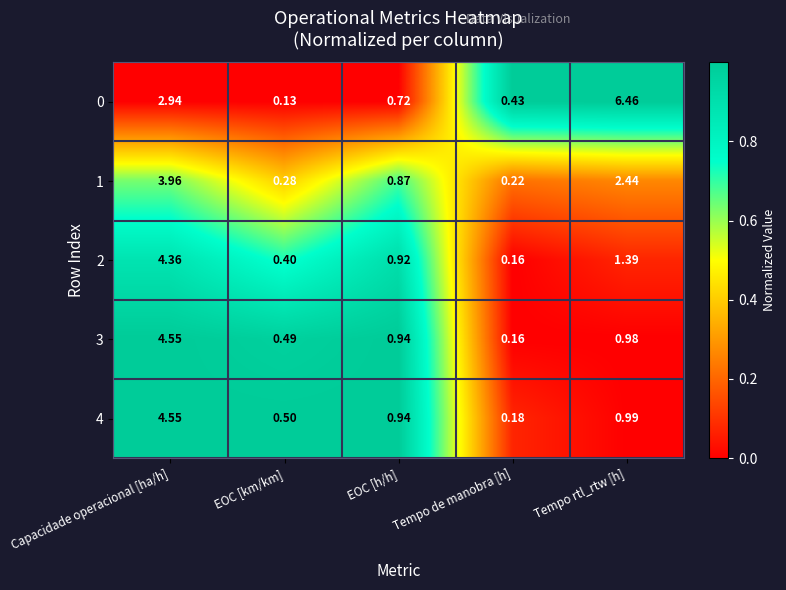

At which category is the sum across all series the highest?

Capacidade operacional [ha/h]